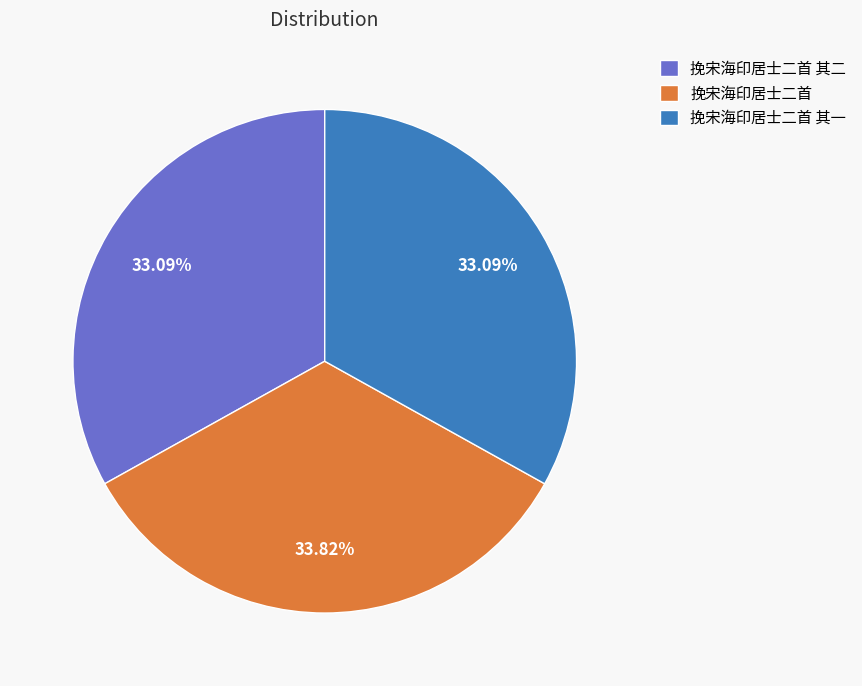

To the nearest percent, what percentage of the pie is 挽宋海印居士二首?

34%